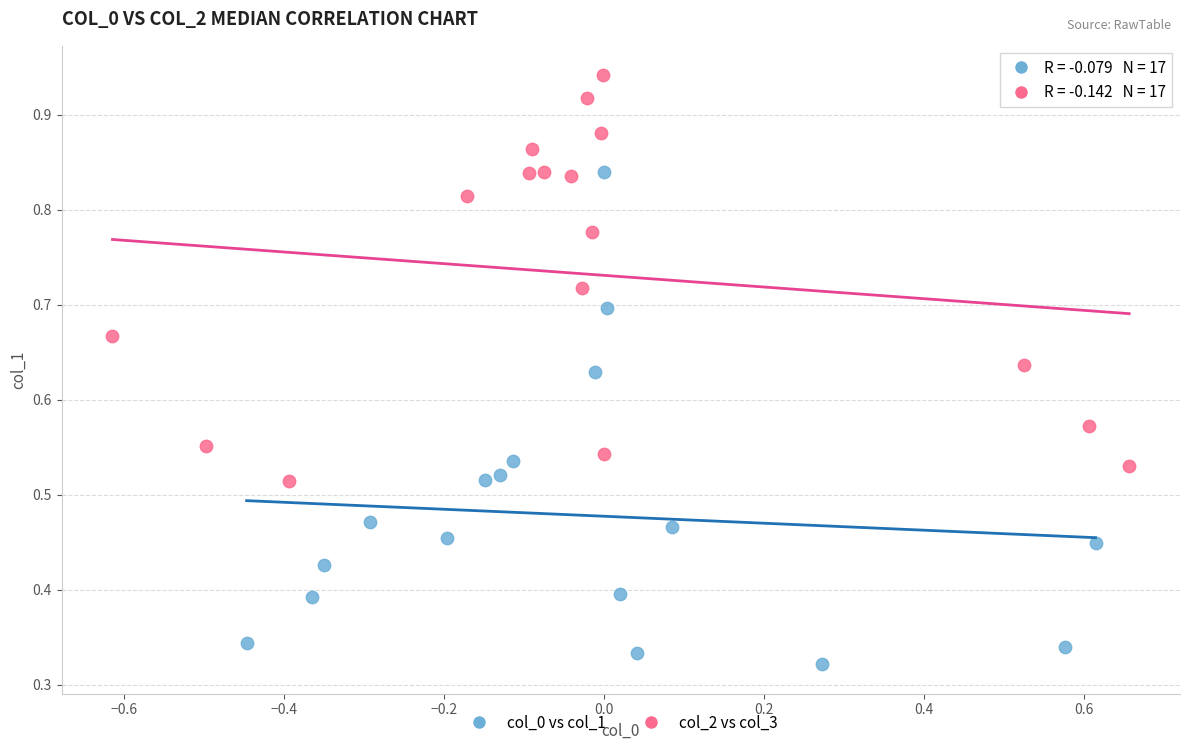

Which series has the largest Y range (max minus min)?

col_0 vs col_1